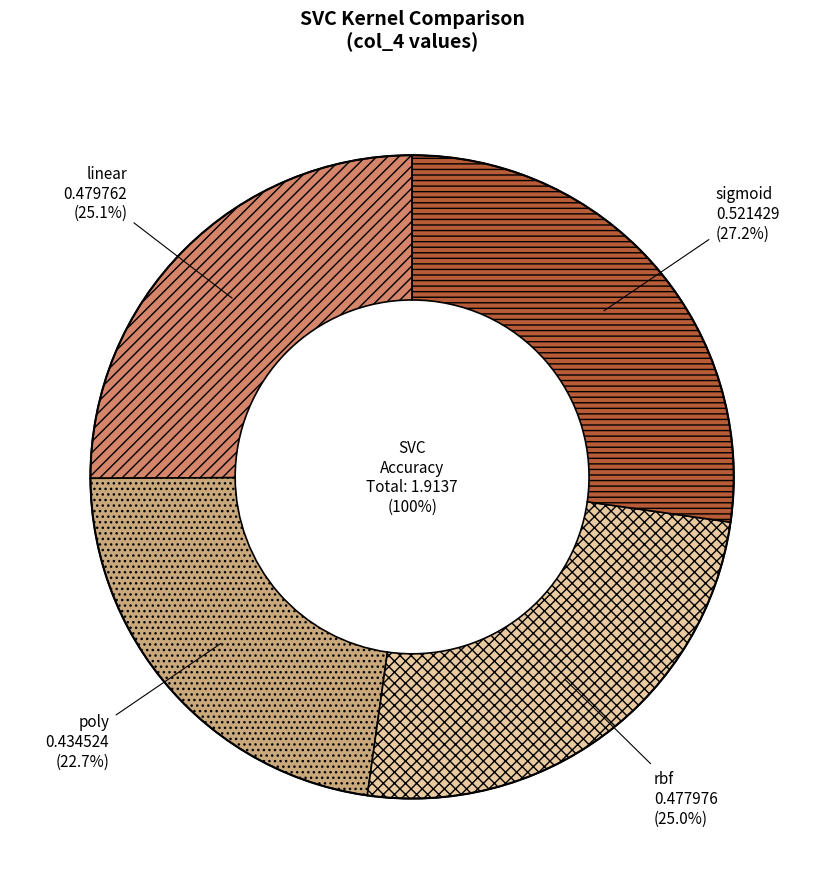

How many slices are in this pie chart?

4